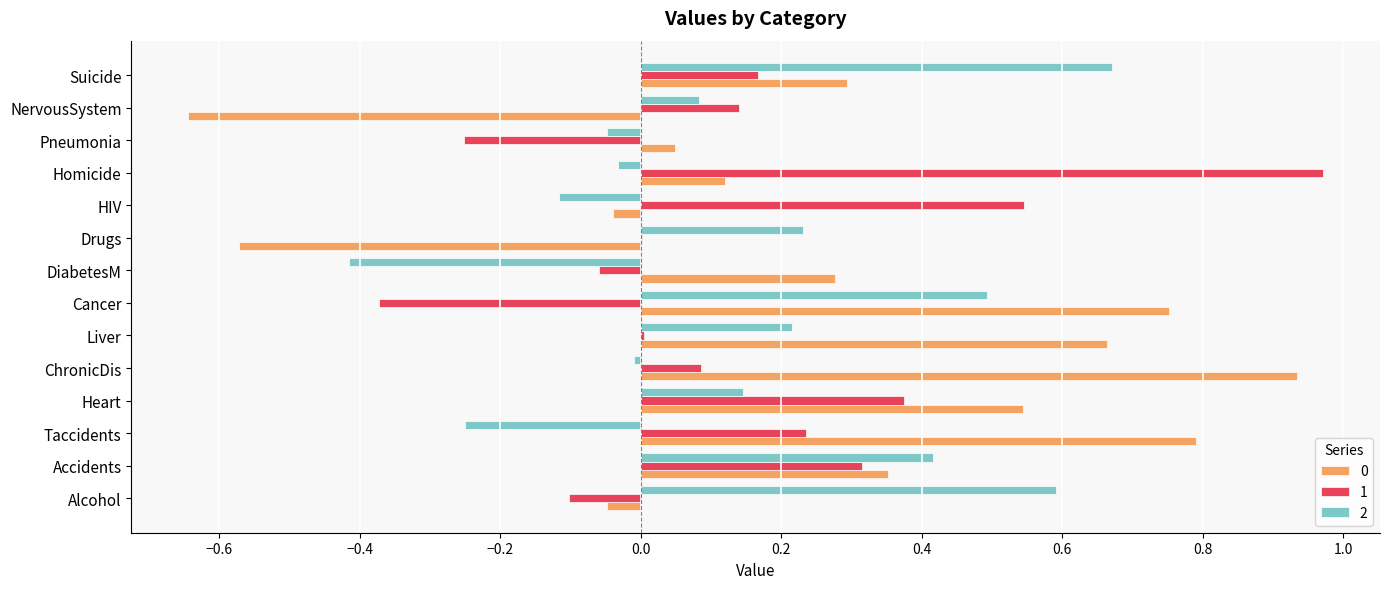

Which category has the highest value in the 0 series?

ChronicDis